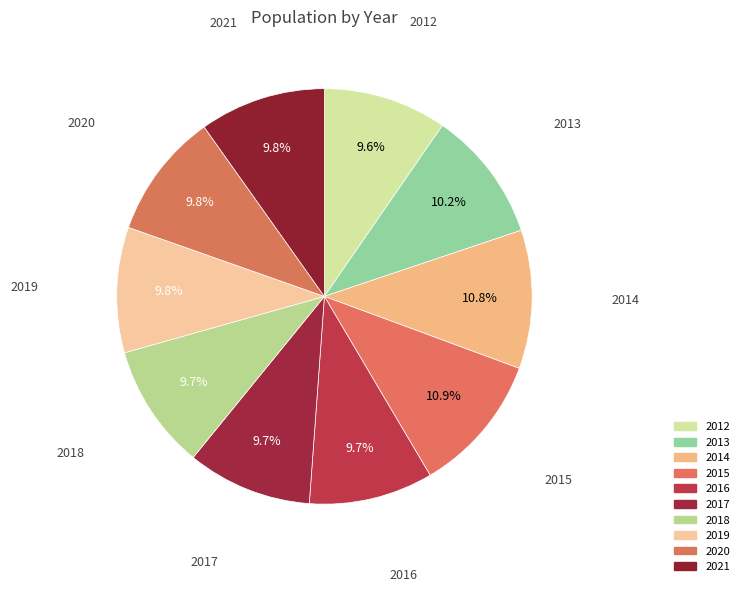

What portion of the pie excludes 2021?

90.2%